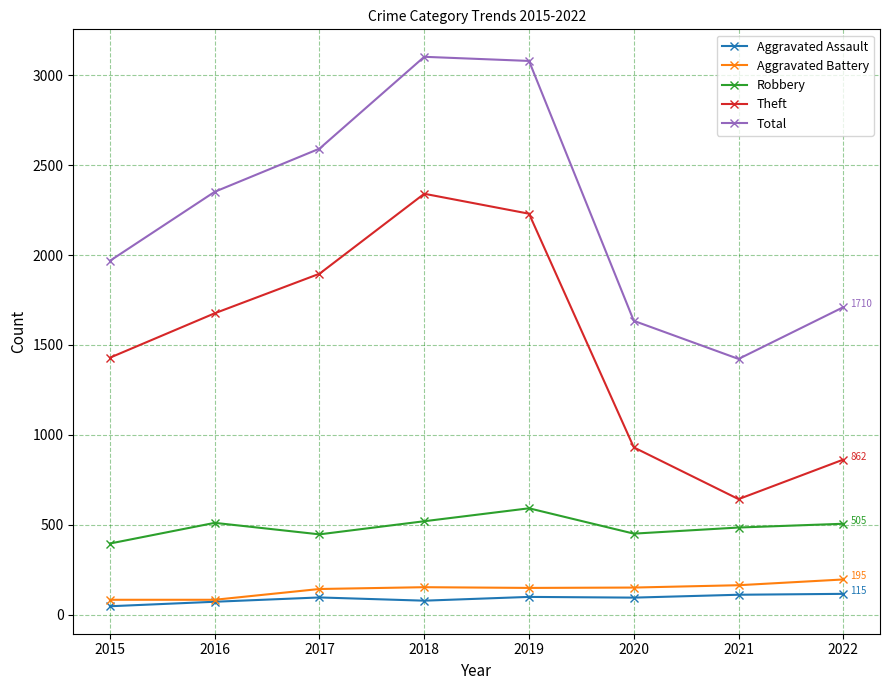

The value of Total at 2016 is 2352. True or false?

True